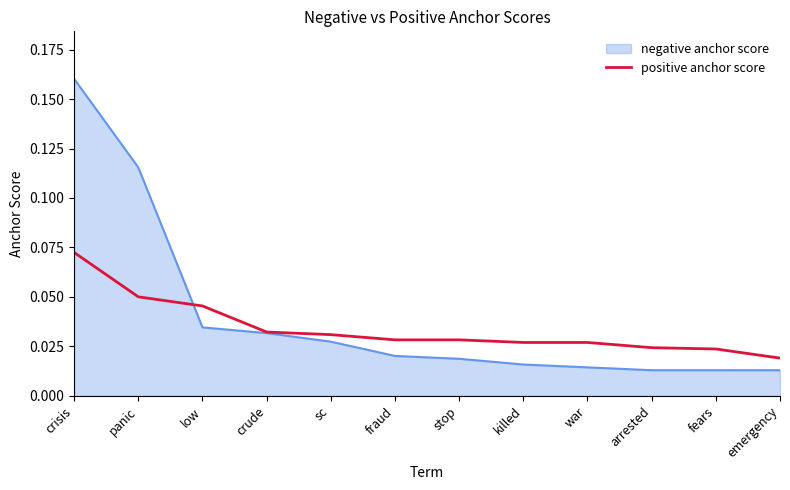

Which category has the highest value across all series?

crisis